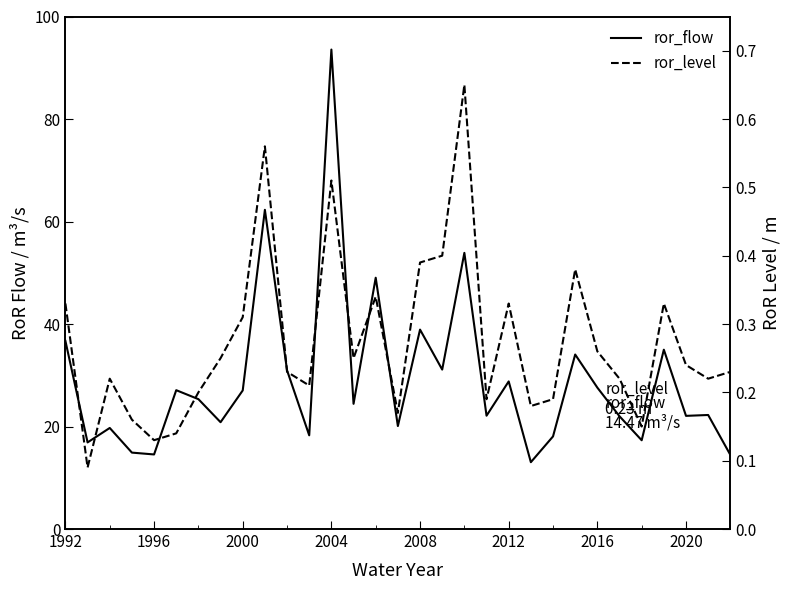

How many interior local valleys does the ror_flow series have?

11